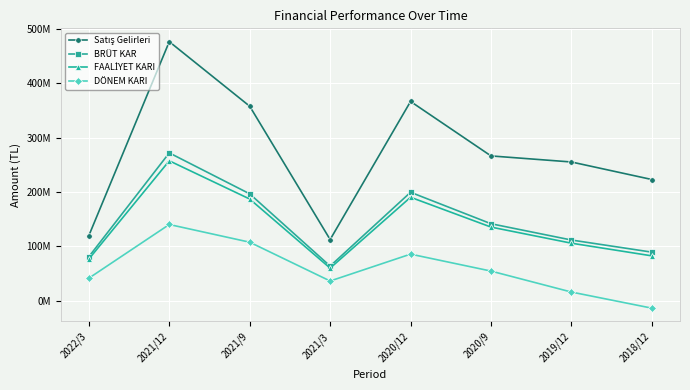

True or false: BRÜT KAR and Satış Gelirleri cross at least once.

False